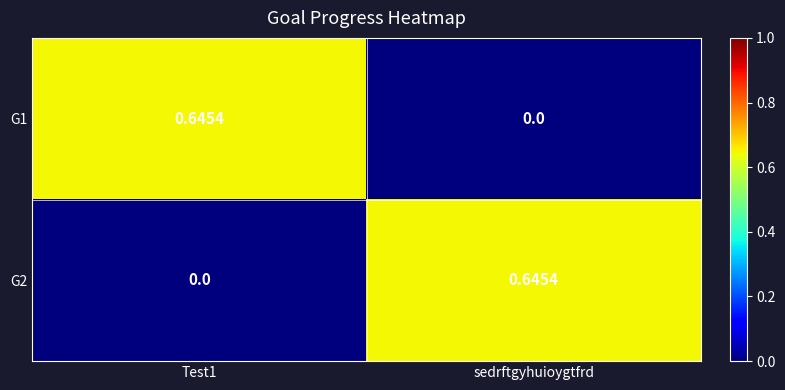

Which category has the highest value in the G2 series?

sedrftgyhuioygtfrd